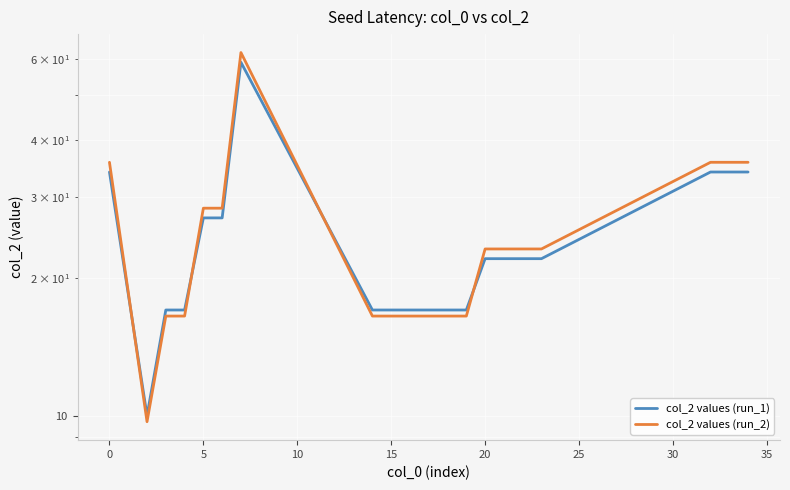

What is the maximum value shown in the chart?

62.0